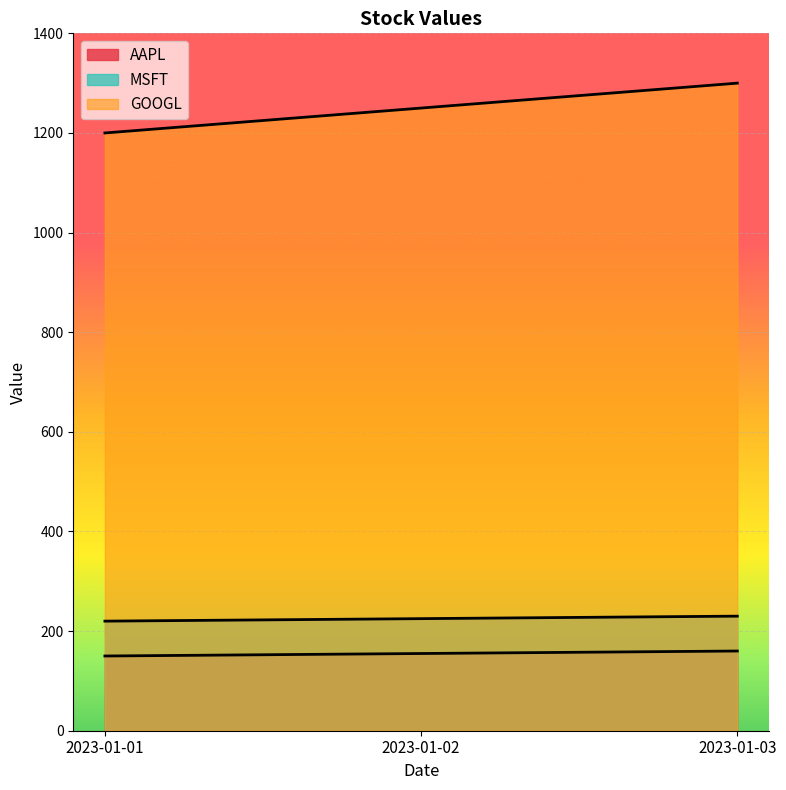

True or false: MSFT has a value of 58 at 2023-01-01.

False